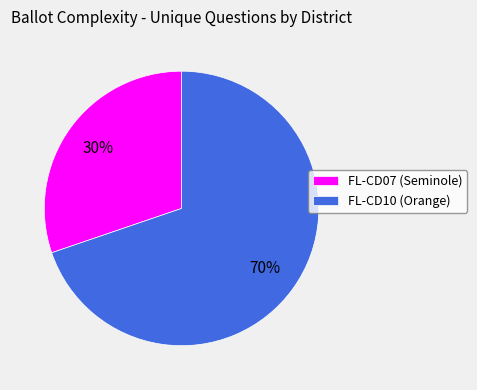

How many slices are in this pie chart?

2